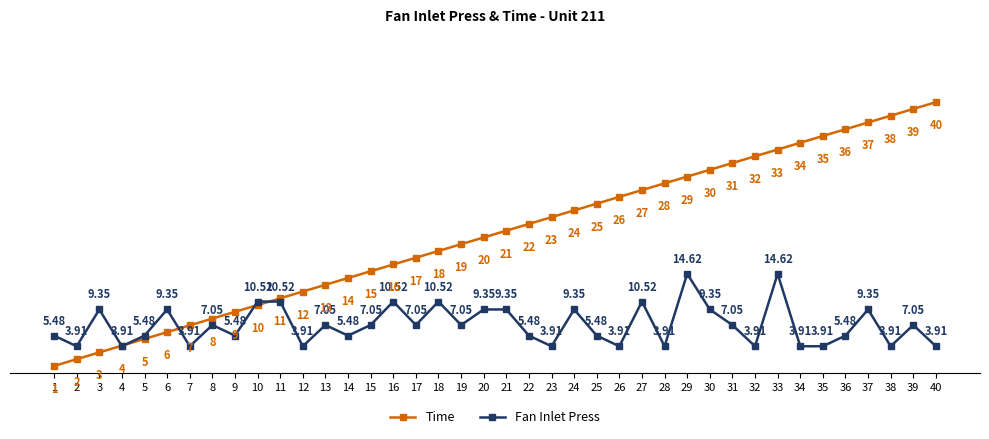

What is the minimum value shown in the chart?

1.0